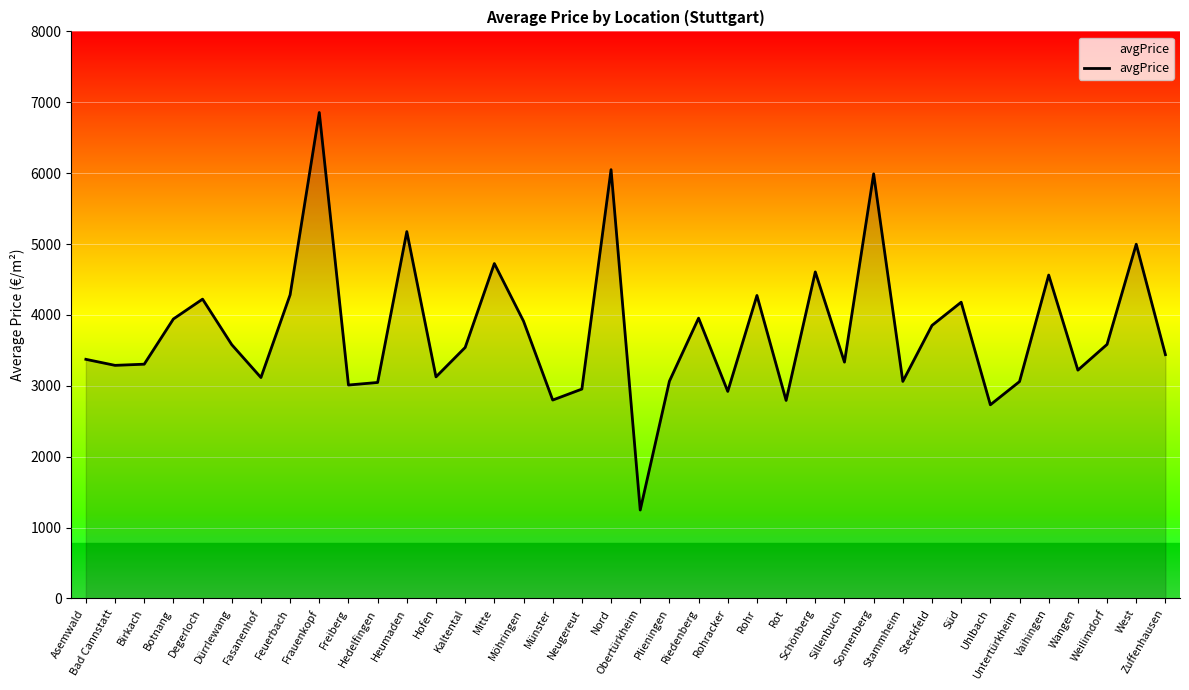

How many values exceed 3540?

19